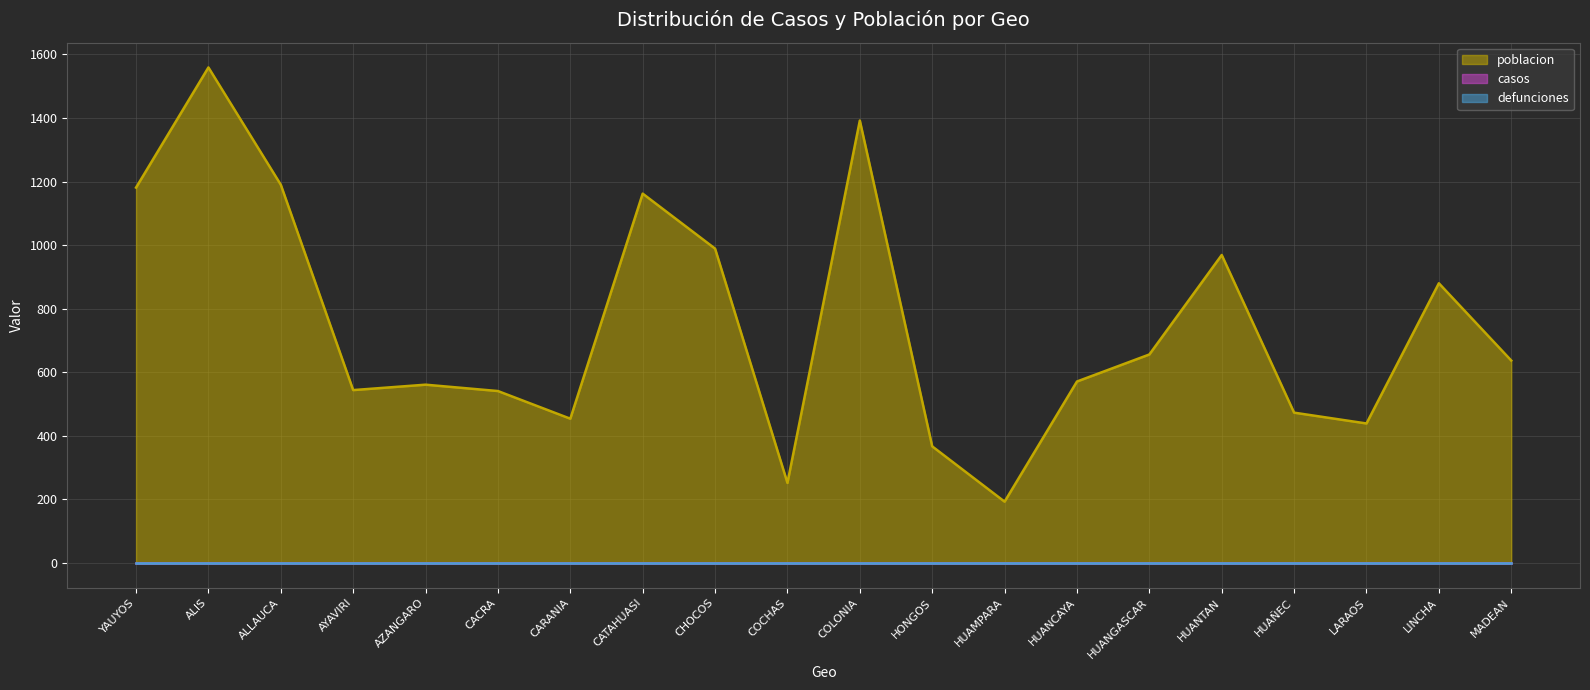

List the series in order of their peak value, highest first.

poblacion, casos, defunciones